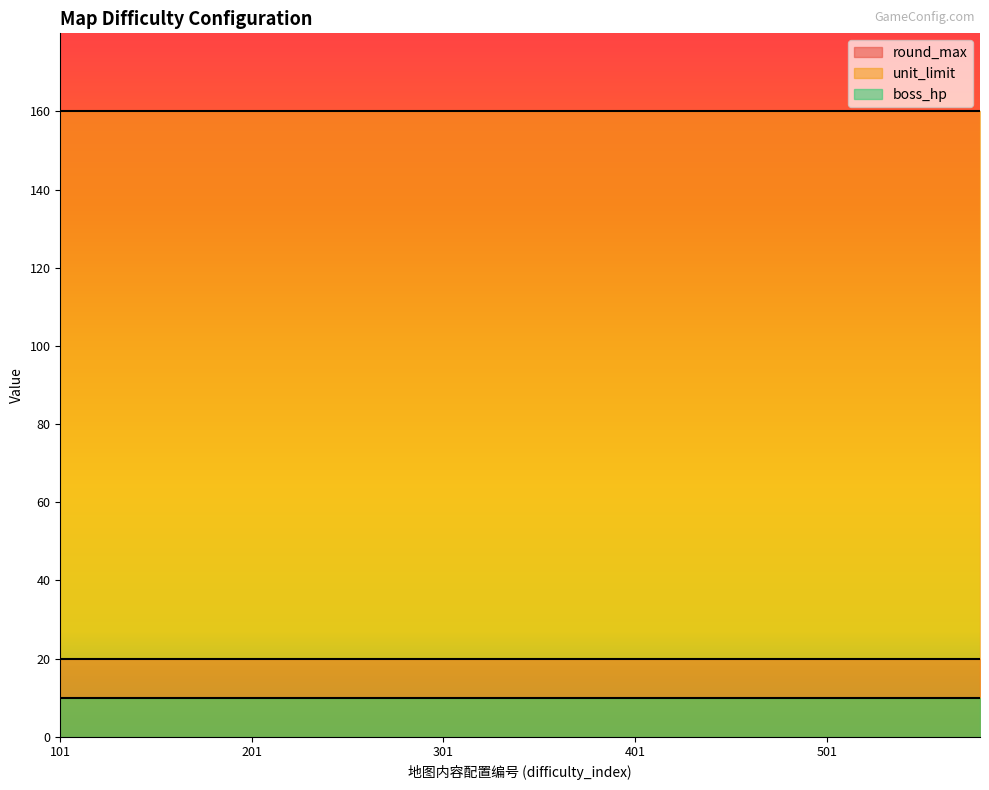

At which category is the sum across all series the highest?

101